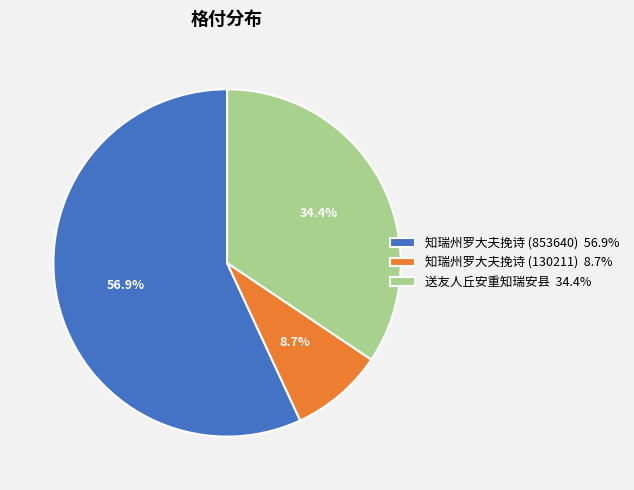

Approximately how many times larger is the value at 送友人丘安重知瑞安县 compared to 知瑞州罗大夫挽诗 (853640)?

0.6